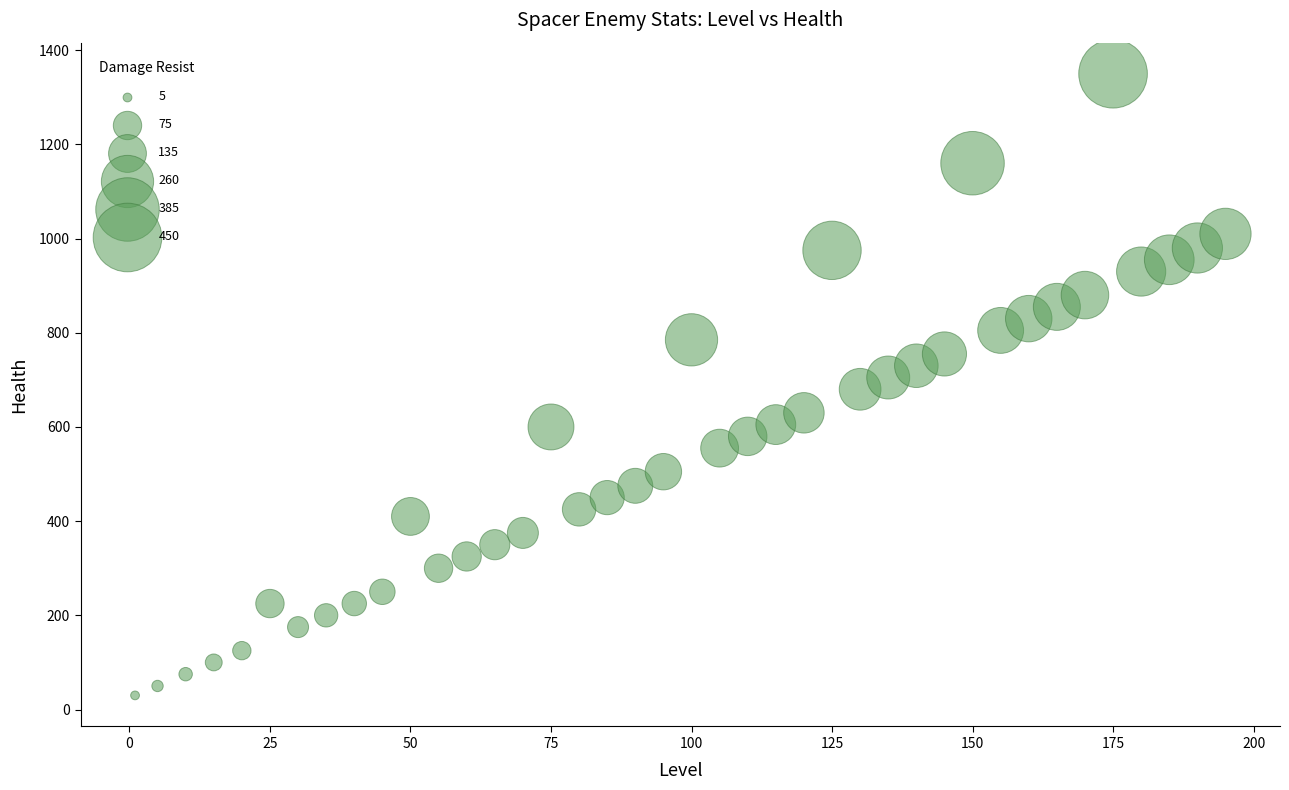

What is the range of X values (max minus min)?

194